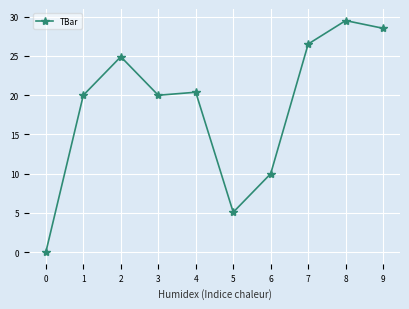

What is the difference between the maximum and minimum values?

29.5